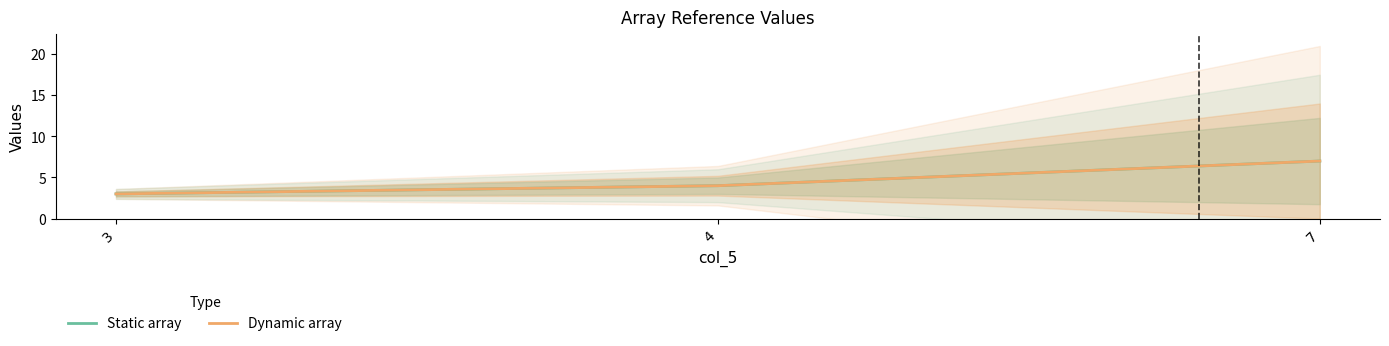

List the labels in order of Dynamic array value, smallest first.

3, 4, 7